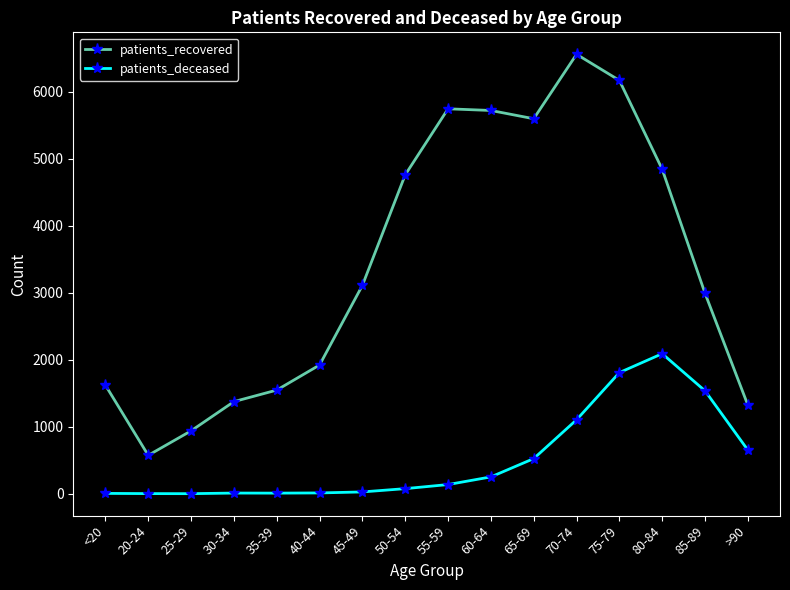

Where is patients_recovered nearest to the value 3565?

45-49